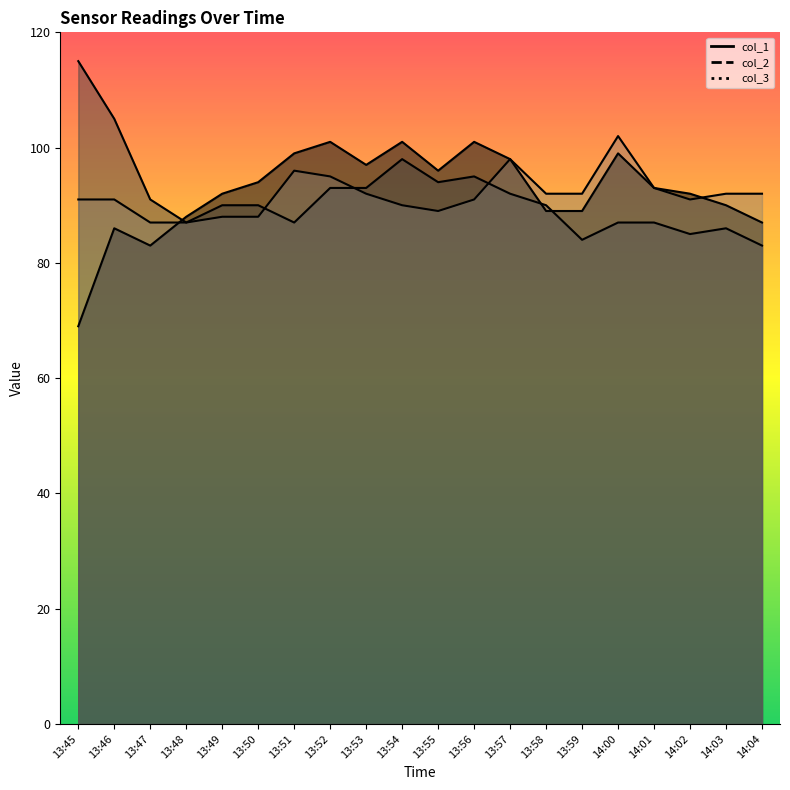

How many lines are shown in the chart?

3